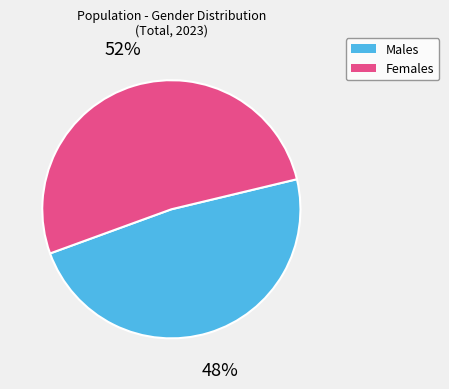

How many segments does this pie chart have?

2